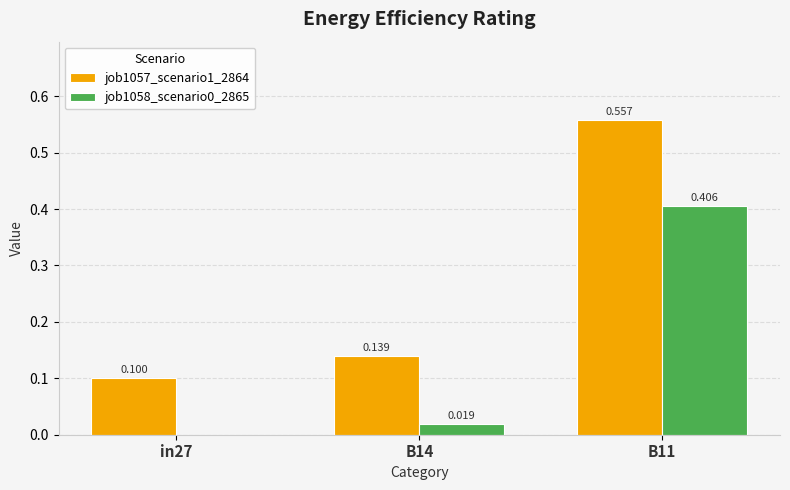

At which category is the sum across all series the highest?

B11